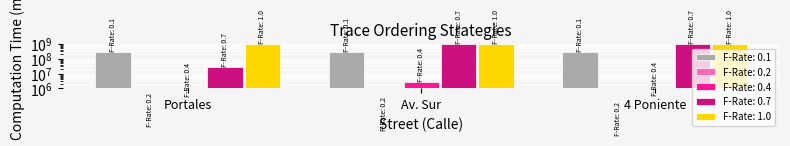

Which series changed the most between Portales and 4 Poniente?

F-Rate: 0.7